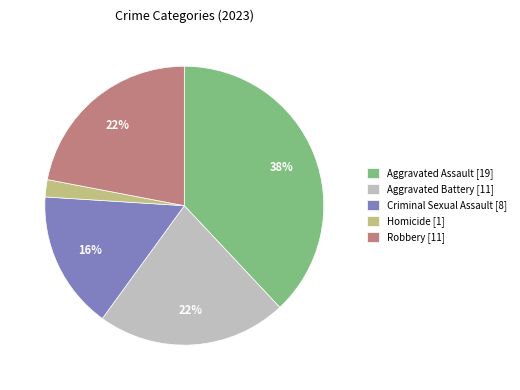

To the nearest percent, what is the average slice percentage?

20%